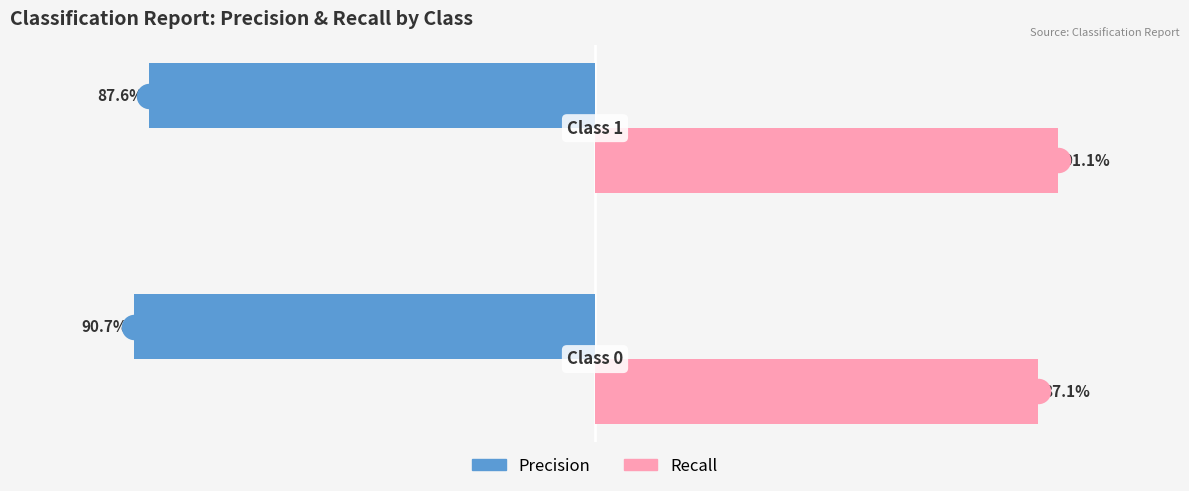

At how many categories does at least one series exceed 0?

2